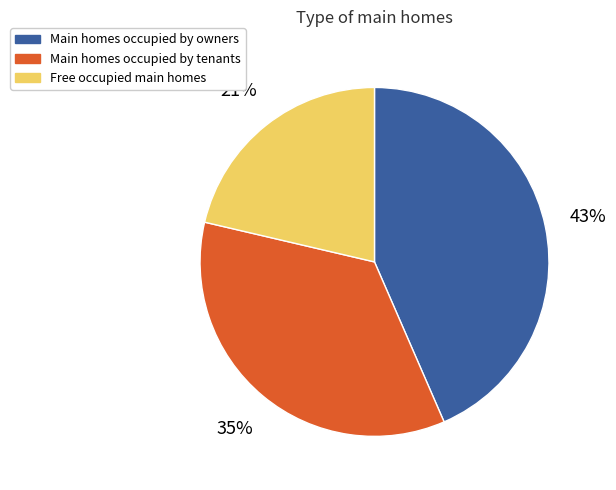

To the nearest percent, what is the average slice percentage?

33%